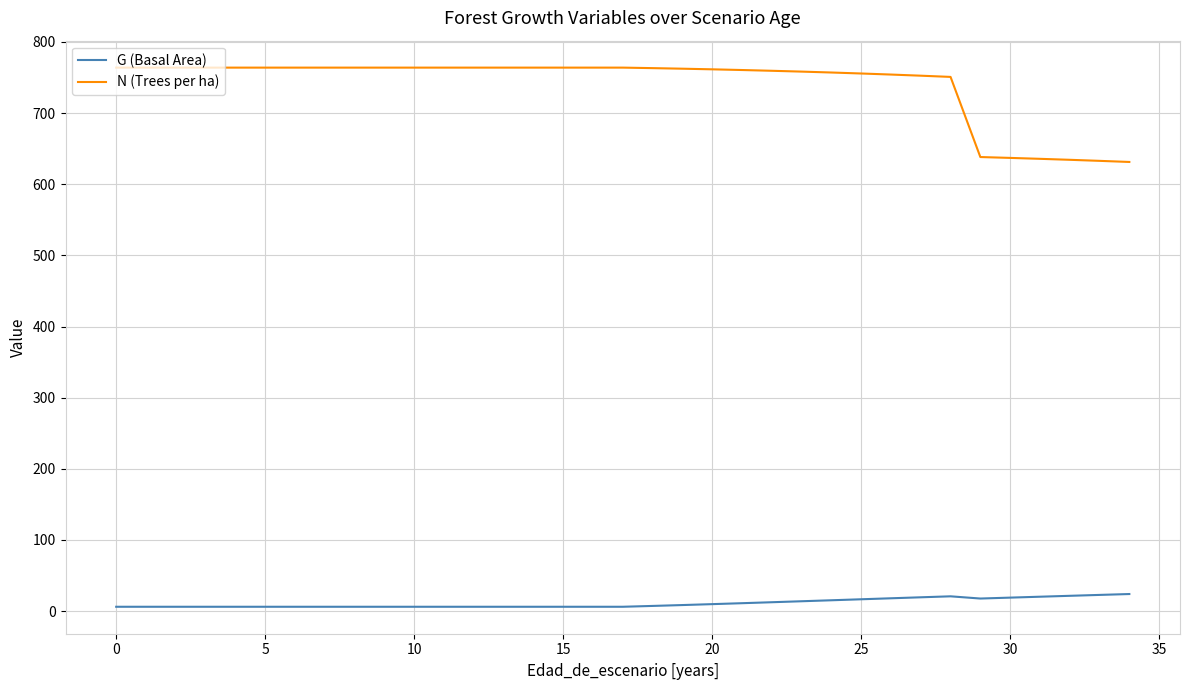

True or false: G (Basal Area) and N (Trees per ha) intersect in this chart.

False